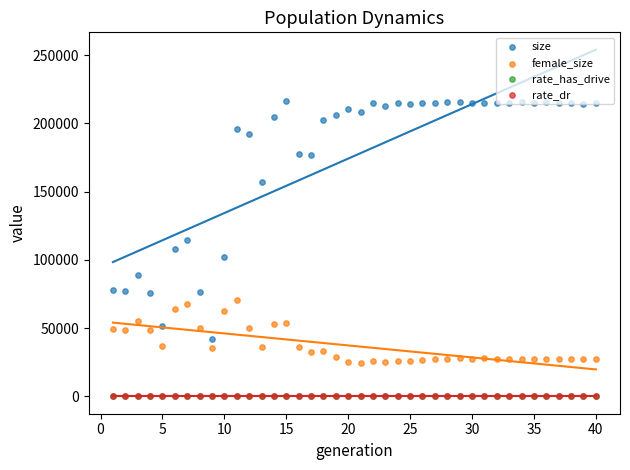

At how many categories does at least one series exceed 116953?

30